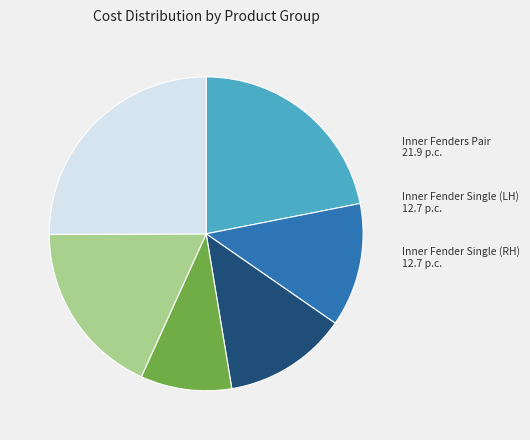

Does any single category account for the majority?

No